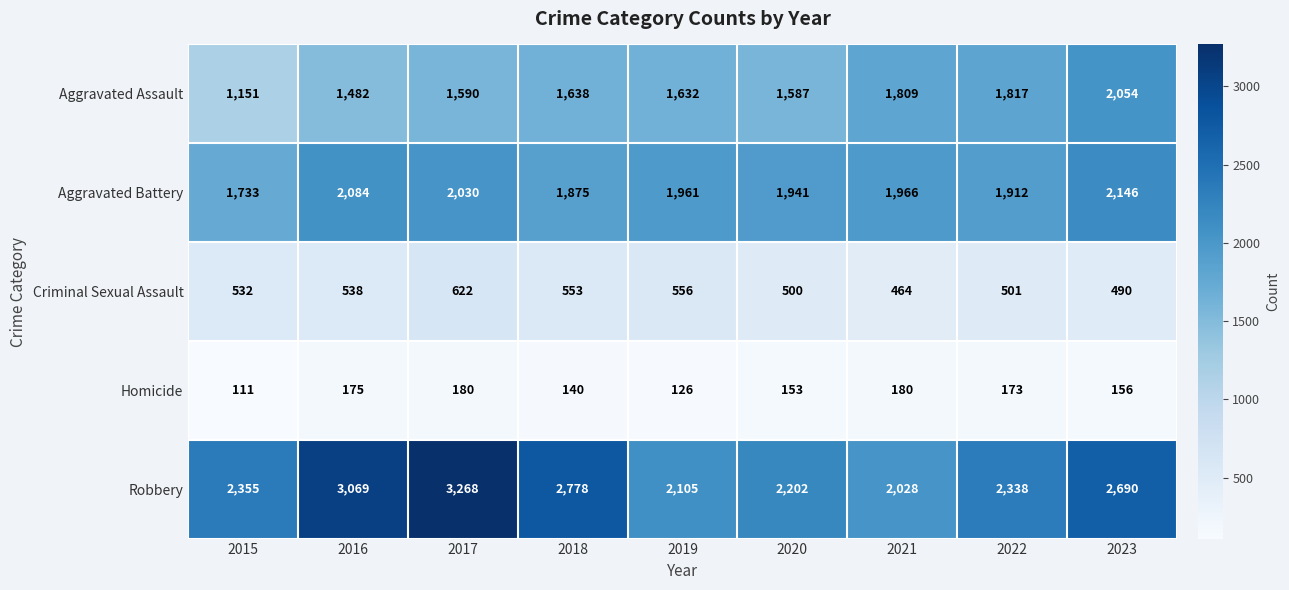

Rank the series by their maximum value, from highest to lowest.

Robbery, Aggravated Battery, Aggravated Assault, Criminal Sexual Assault, Homicide